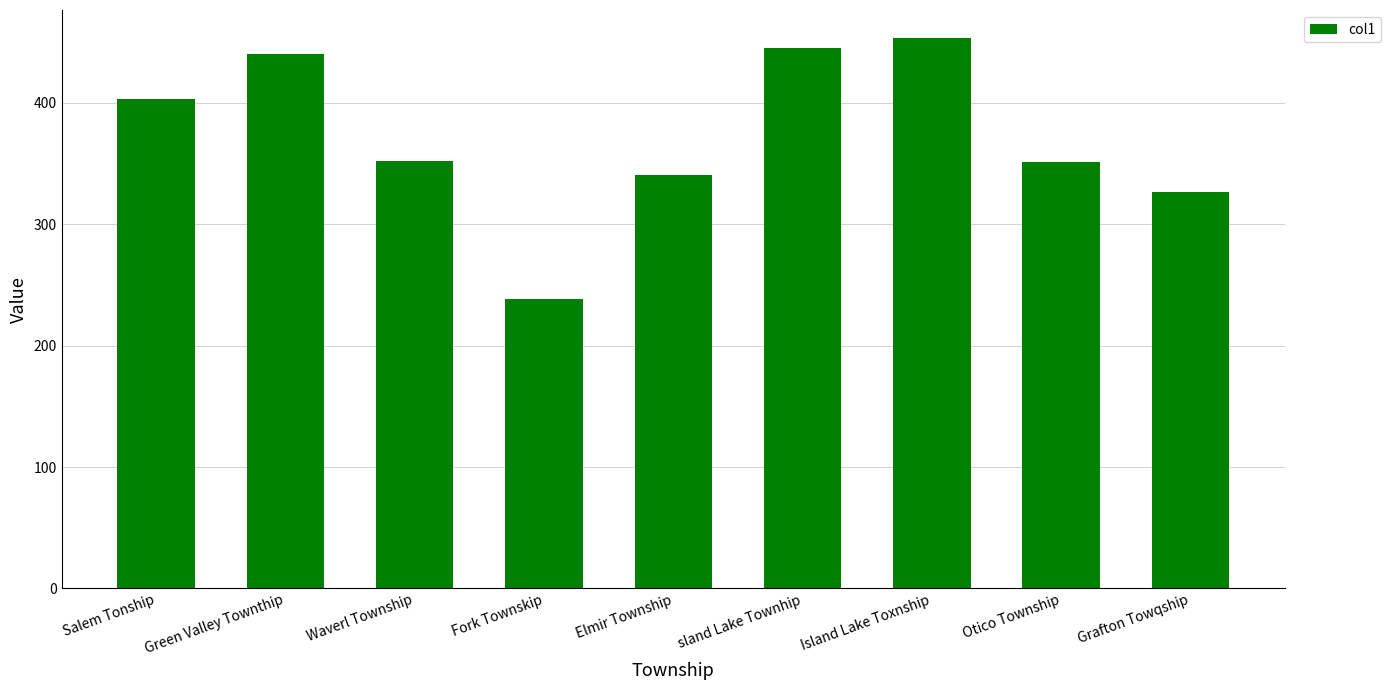

What is the minimum value shown in the chart?

238.6